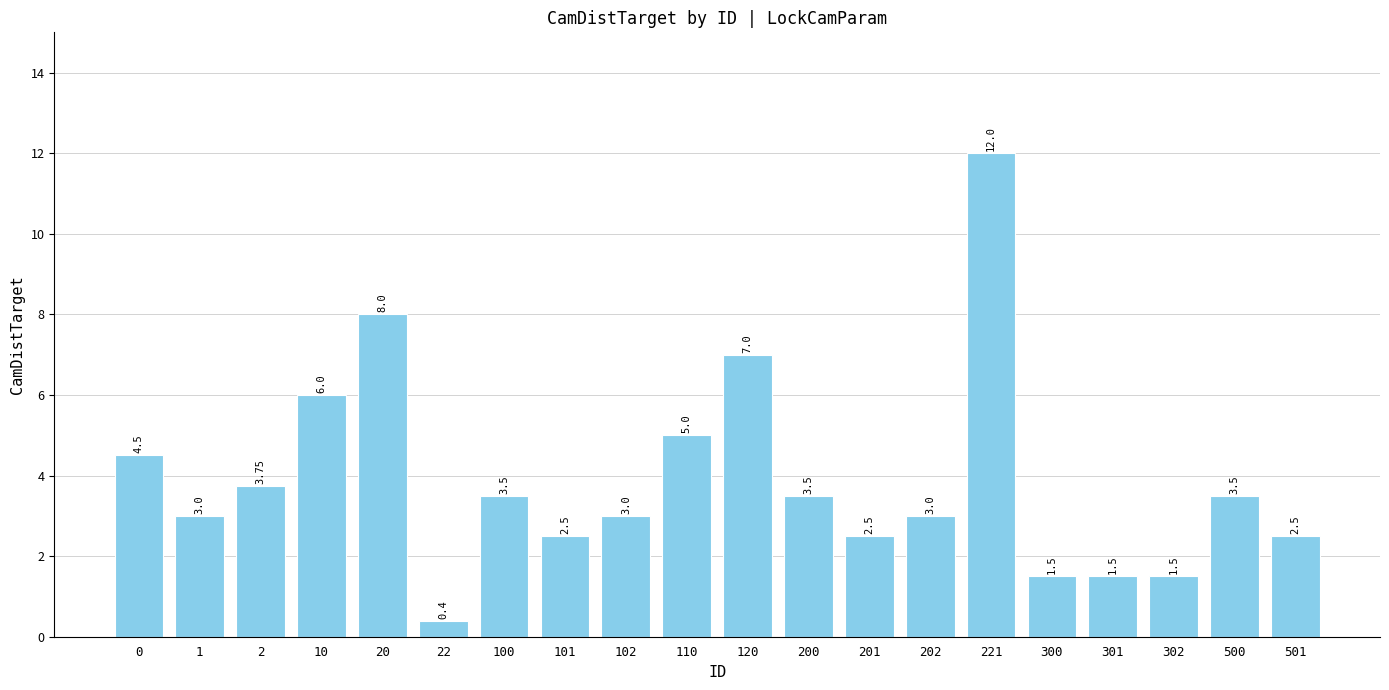

Approximately how many times larger is the value at 10 compared to 221?

0.5